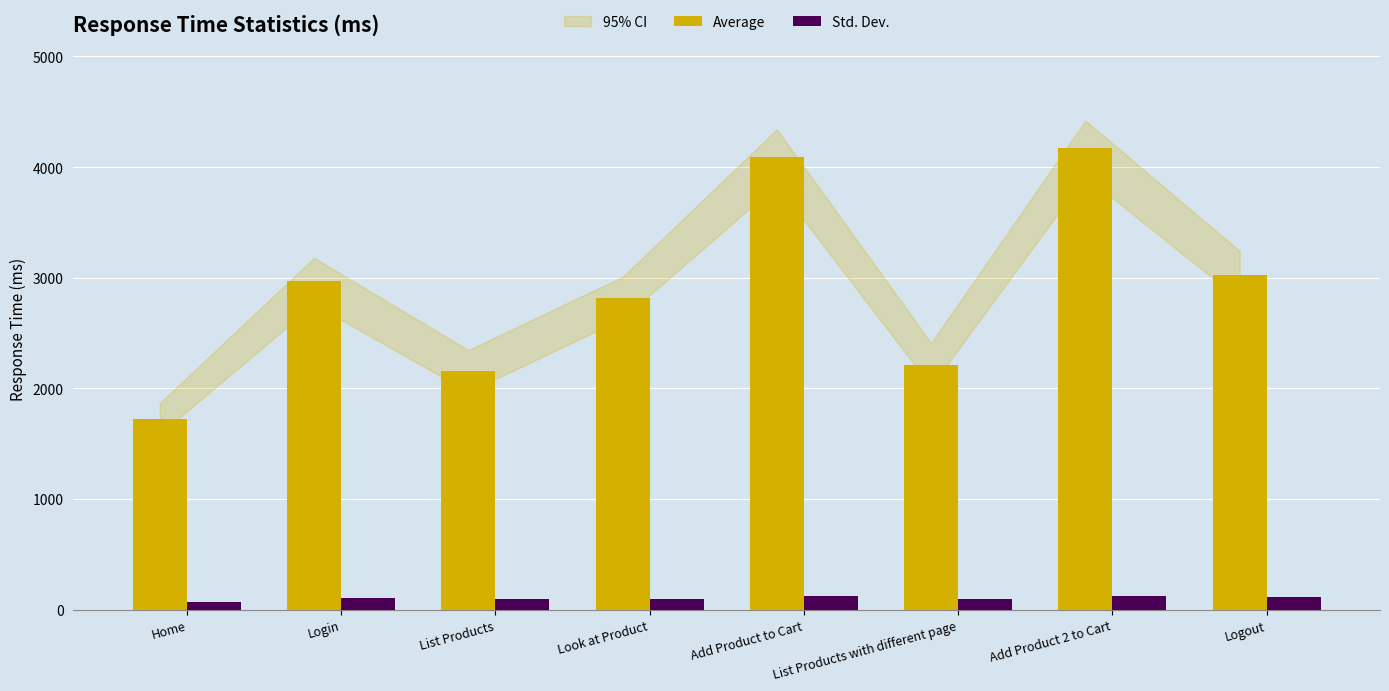

What value does the Std. Dev. series have at Look at Product?

96.7